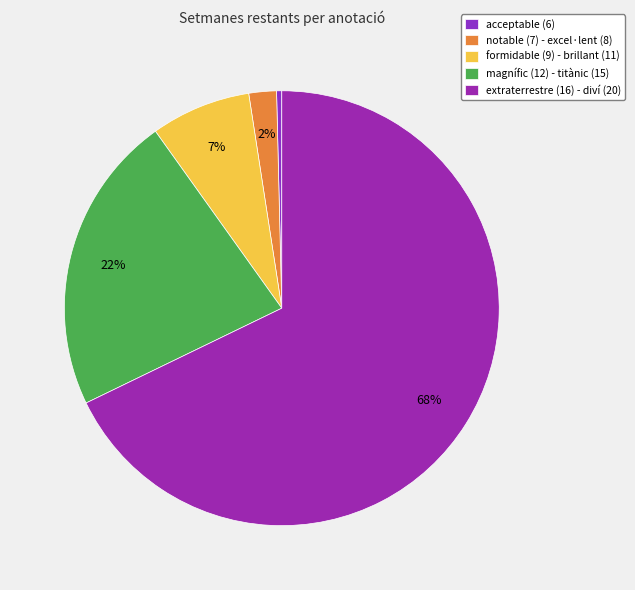

Count the number of slices in the pie.

5